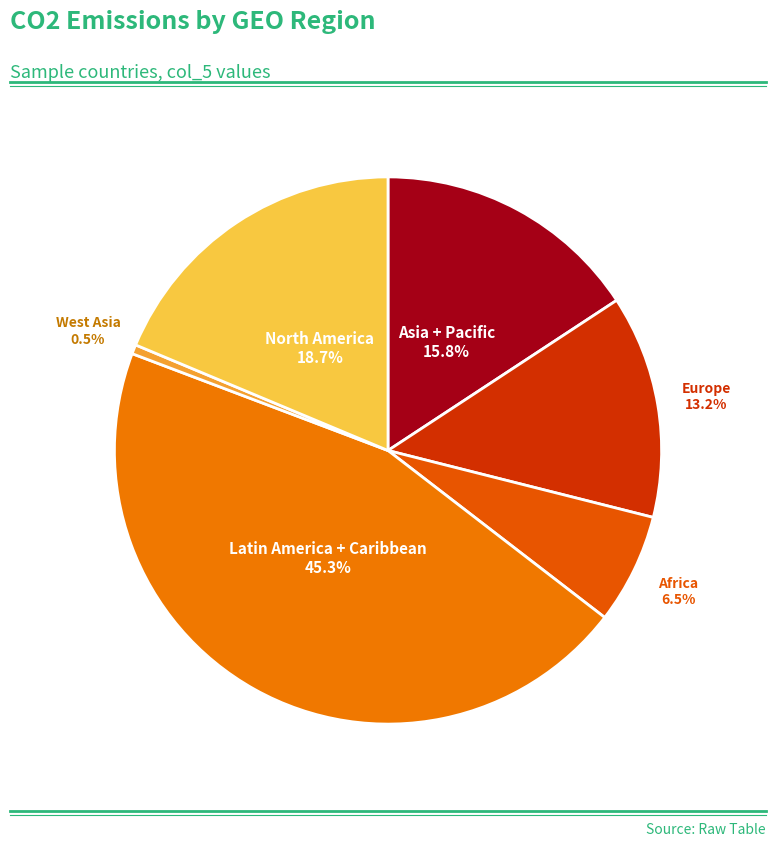

Approximately how many times larger is the value at North America compared to Europe?

1.4